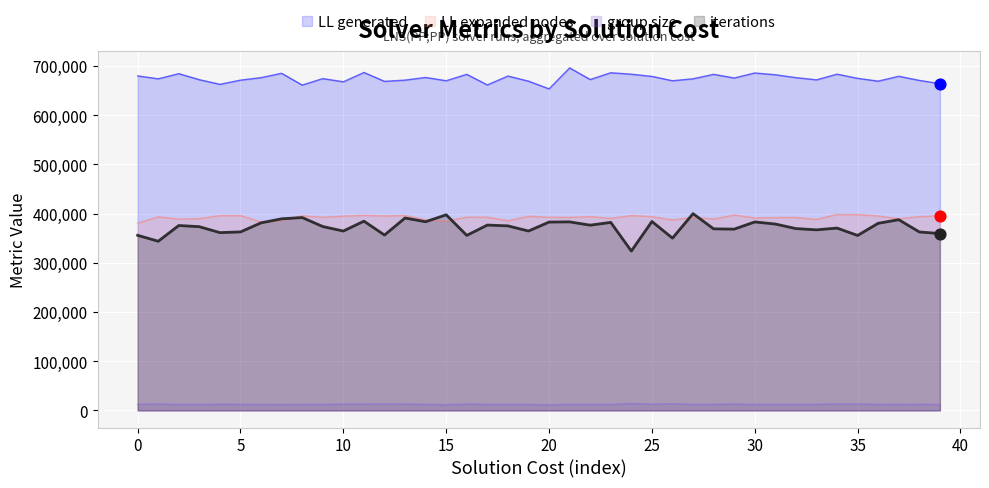

Which series contains the lowest Y value?

group size